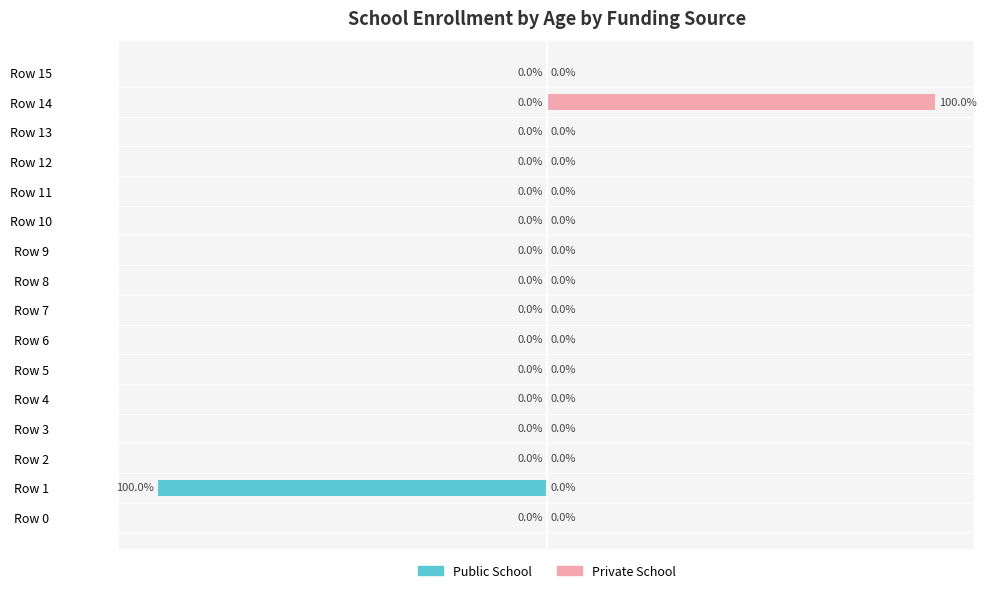

What is the greatest value displayed?

100